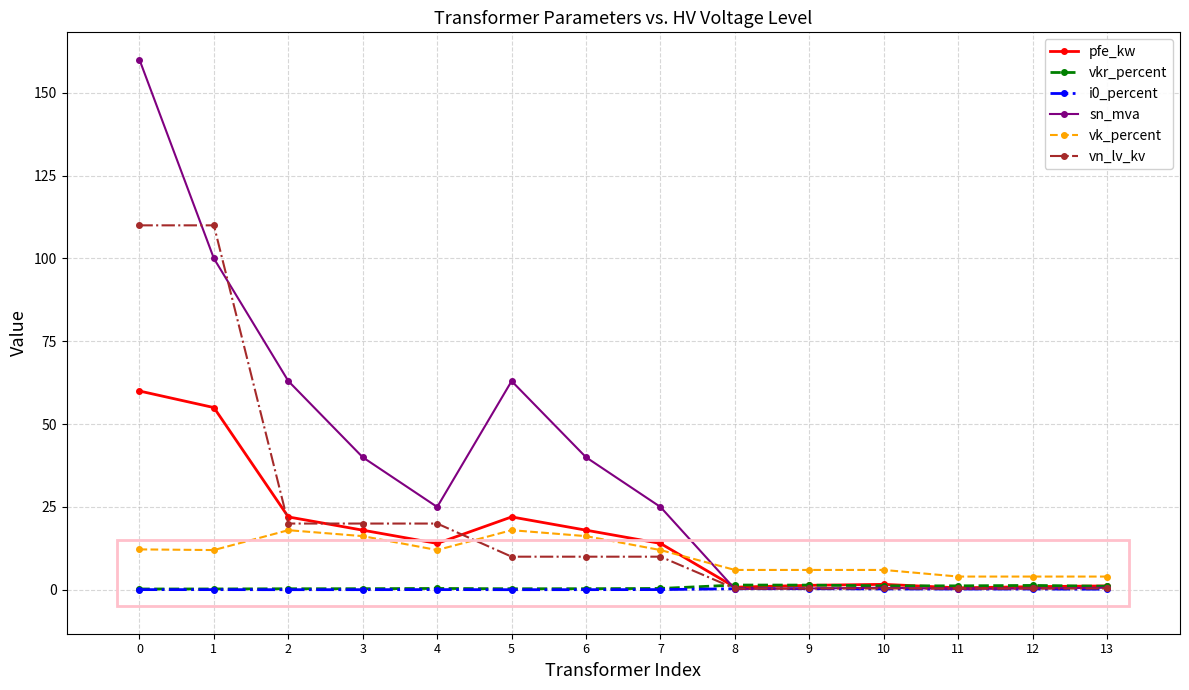

How many intersections are there between sn_mva and pfe_kw?

1